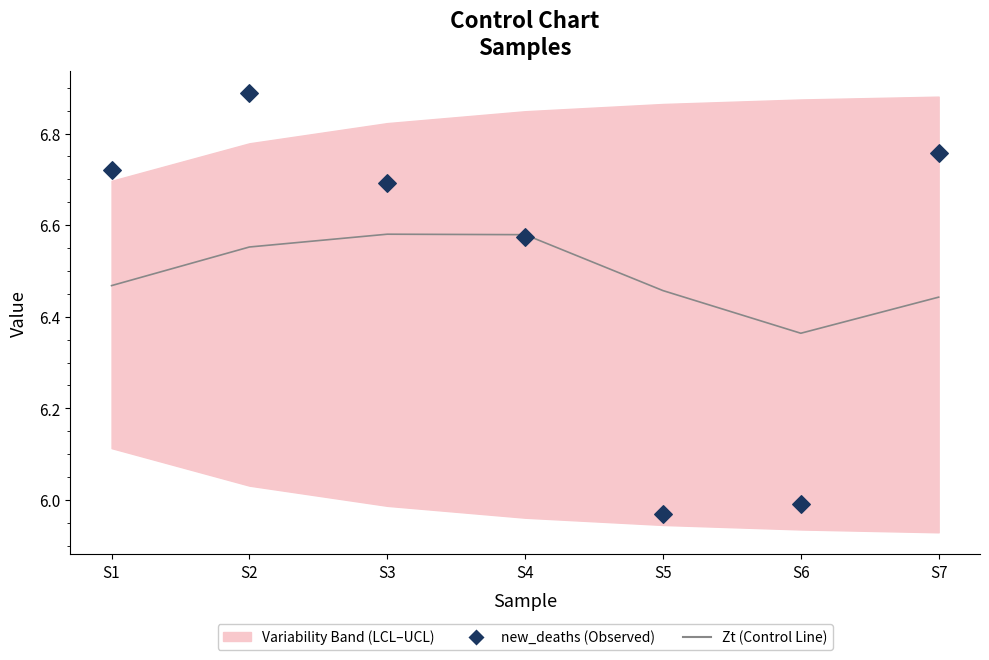

Which series contains the highest Y value?

new_deaths (Observed)